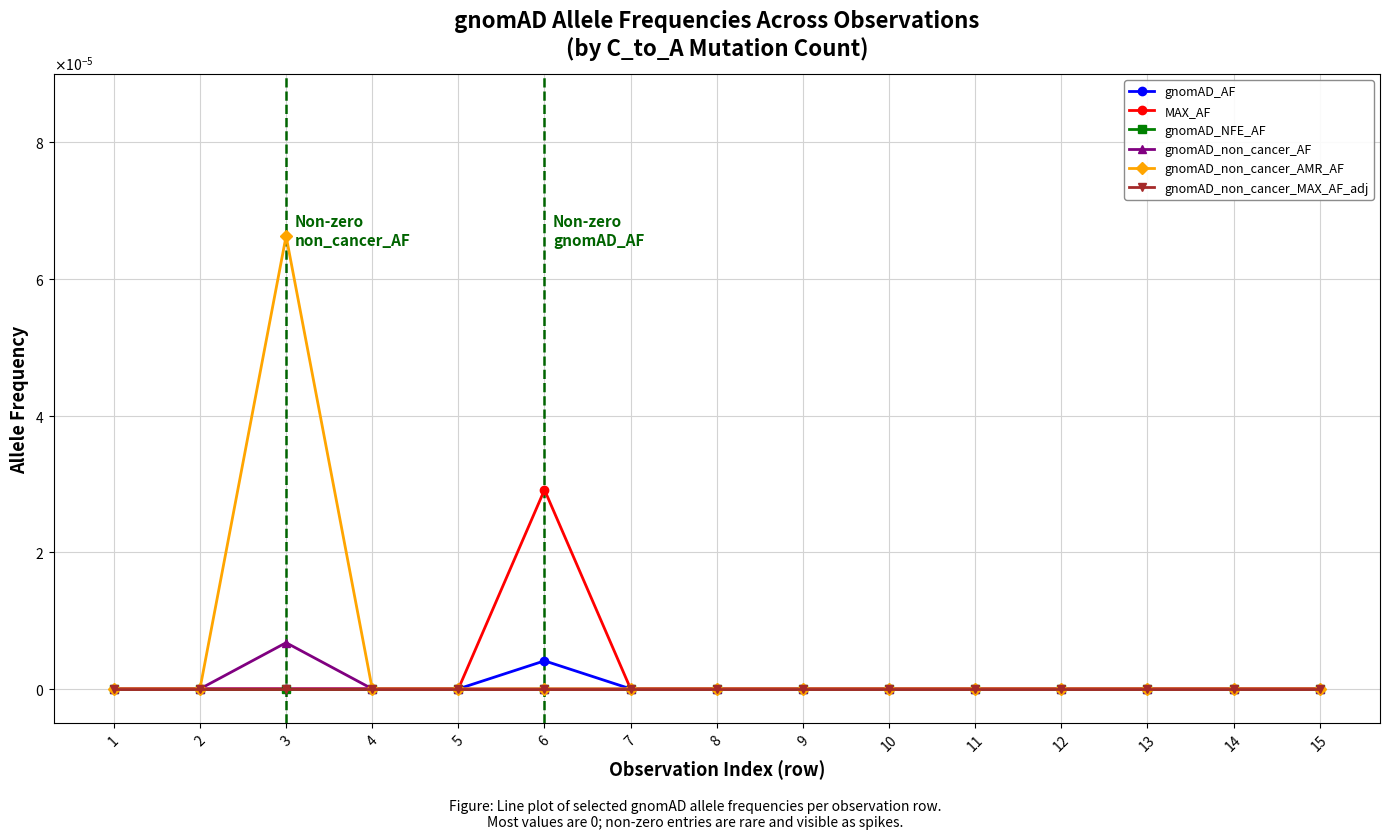

How many positive values does the gnomAD_AF series have?

1